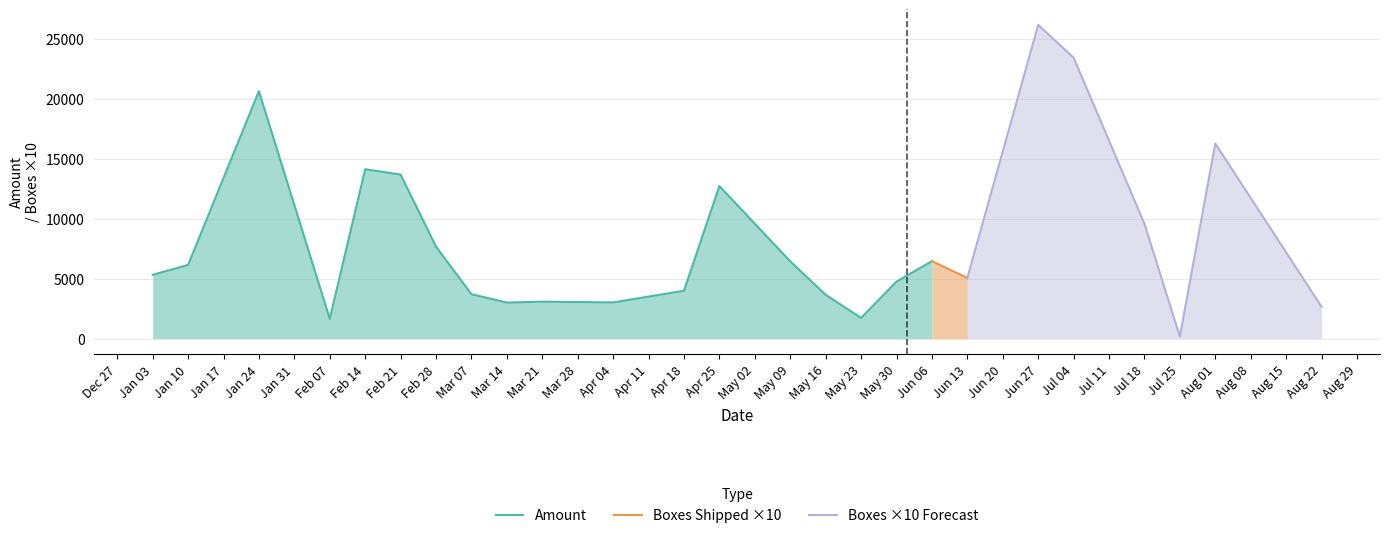

The value of Amount at Apr 04 is 804. True or false?

False